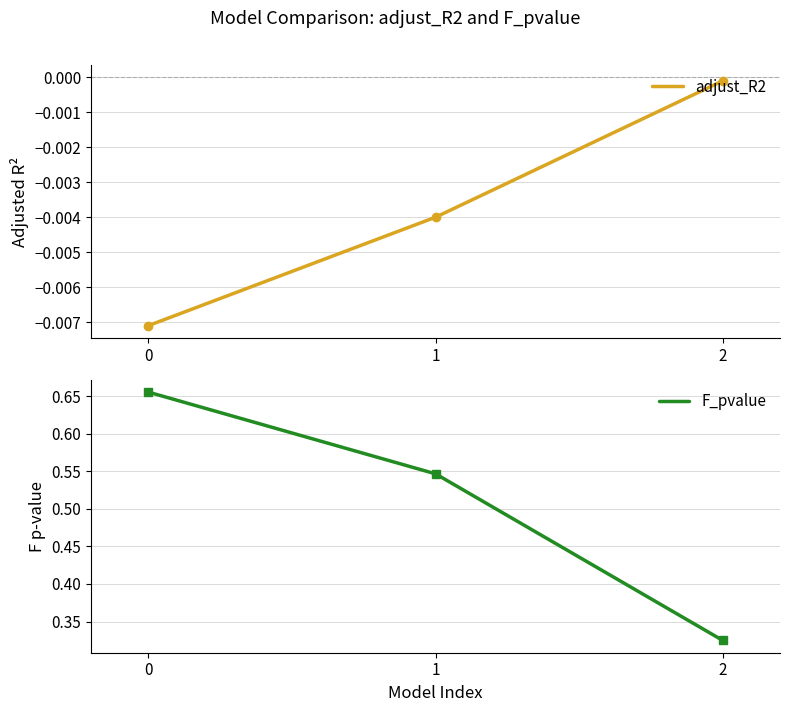

Reading left to right, what are all the values shown in this chart?

adjust_R2: -0.0	-0.0	-0.0
F_pvalue: 0.7	0.5	0.3